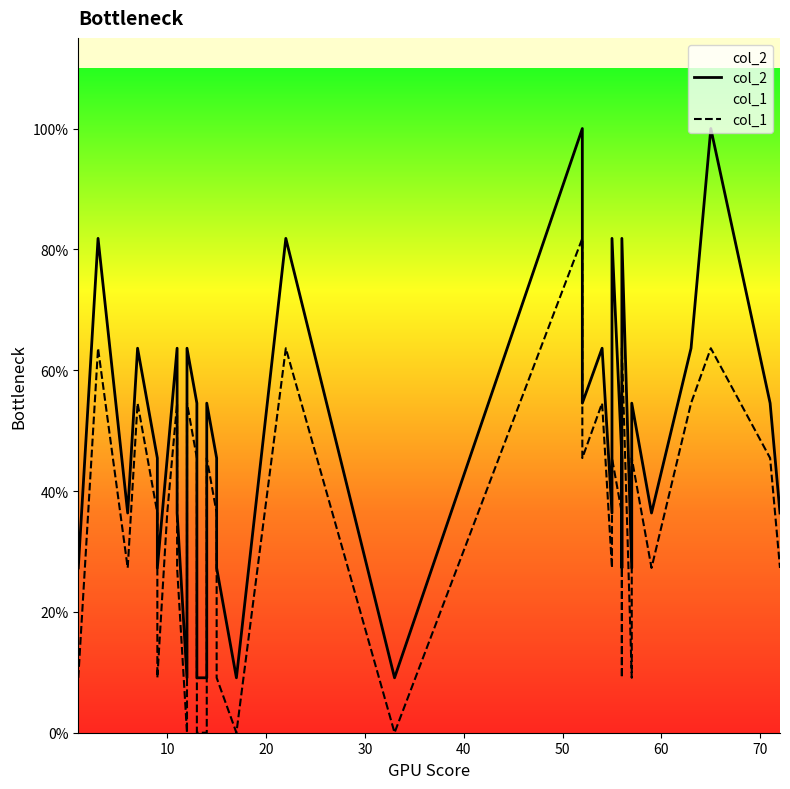

True or false: col_2 and col_1 intersect in this chart.

False